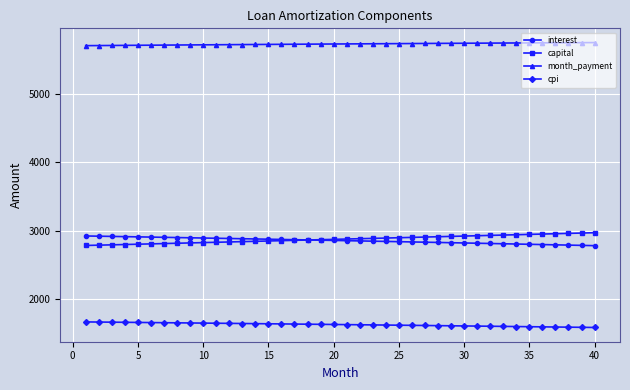

What is the value of the capital point at the 3rd from the left?

2791.7